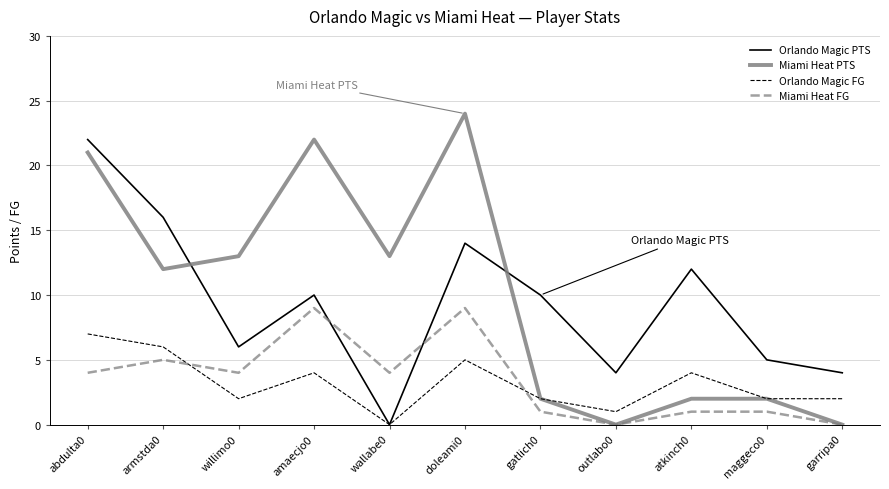

Reading left to right, list all the values displayed in this chart.

Orlando Magic PTS: abdulta0=22	armstda0=16	willimo0=6	amaecjo0=10	wallabe0=0	doleami0=14	gatlich0=10	outlabo0=4	atkinch0=12	maggeco0=5	garripa0=4
Miami Heat PTS: abdulta0=21	armstda0=12	willimo0=13	amaecjo0=22	wallabe0=13	doleami0=24	gatlich0=2	outlabo0=0	atkinch0=2	maggeco0=2	garripa0=0
Orlando Magic FG: abdulta0=7	armstda0=6	willimo0=2	amaecjo0=4	wallabe0=0	doleami0=5	gatlich0=2	outlabo0=1	atkinch0=4	maggeco0=2	garripa0=2
Miami Heat FG: abdulta0=4	armstda0=5	willimo0=4	amaecjo0=9	wallabe0=4	doleami0=9	gatlich0=1	outlabo0=0	atkinch0=1	maggeco0=1	garripa0=0